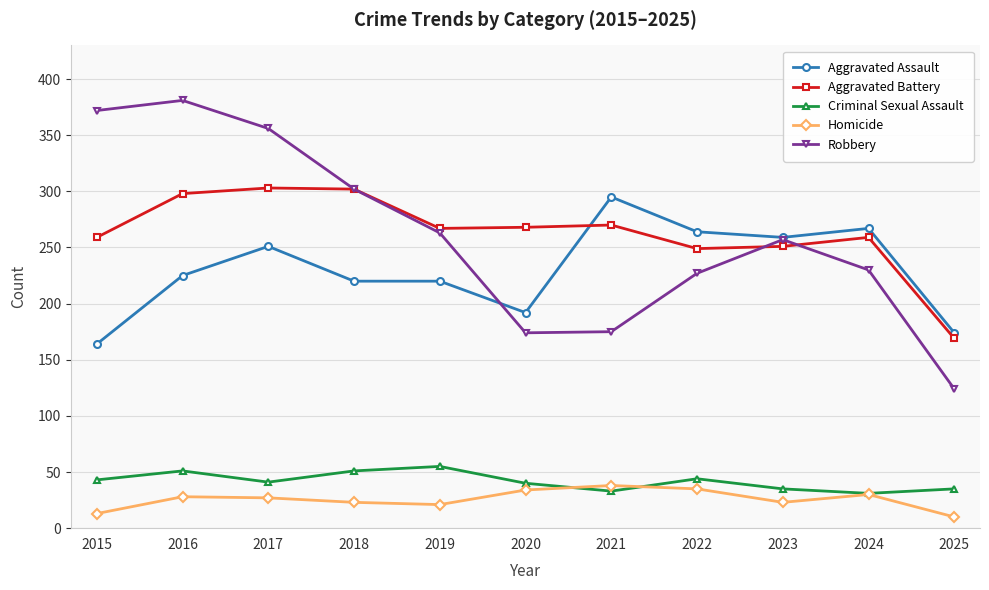

True or false: Aggravated Assault and Homicide cross at least once.

False